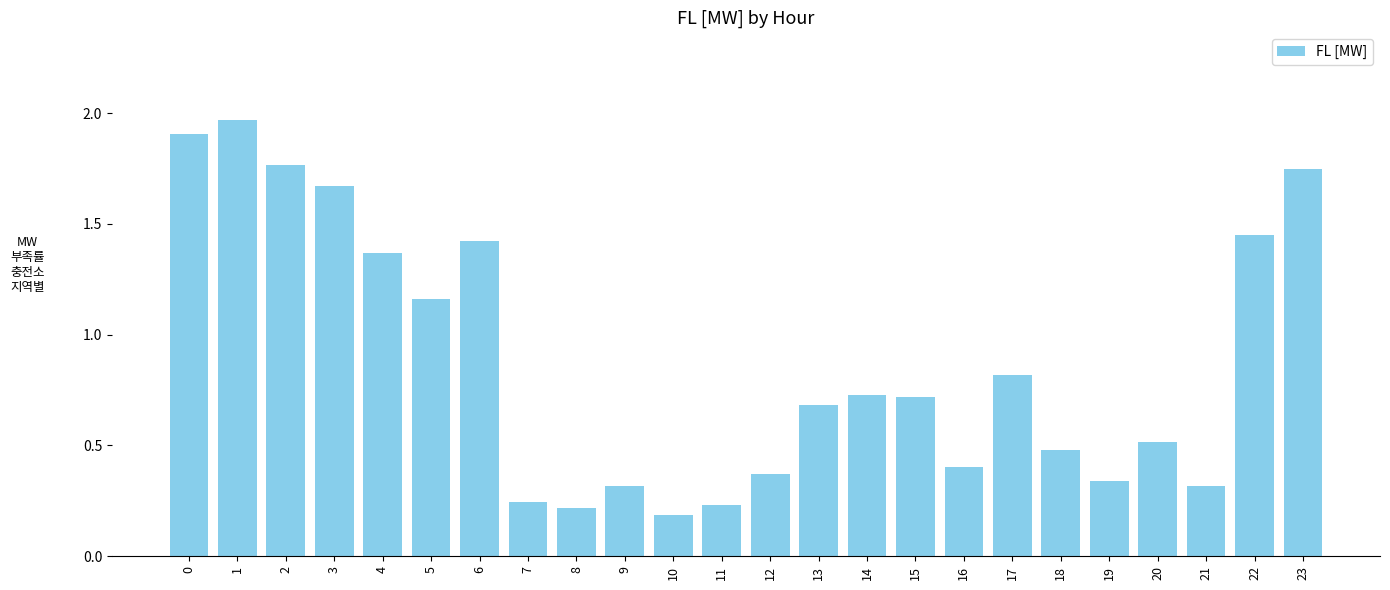

What is the average value?

0.9